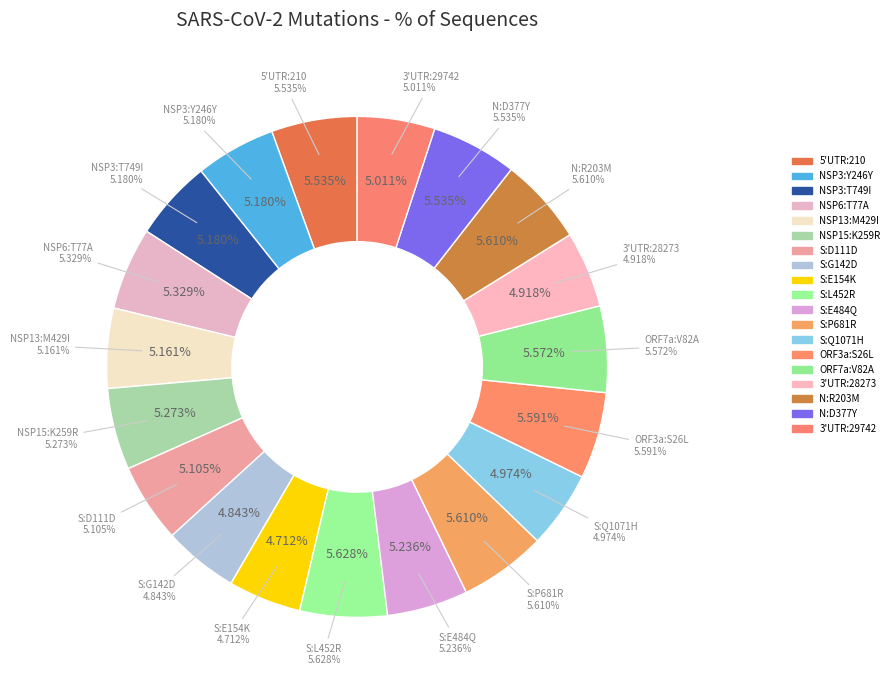

Count the number of slices in the pie.

19